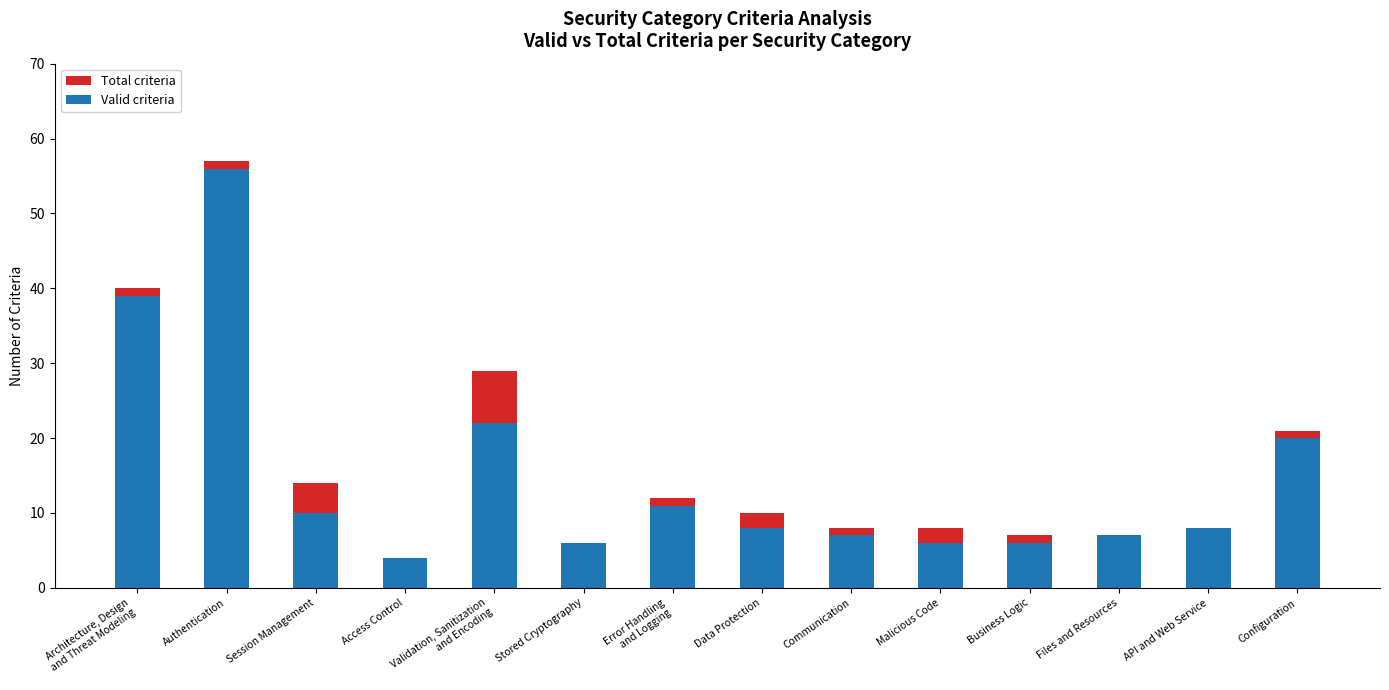

Which category has the lowest value in the Total criteria series?

Access Control